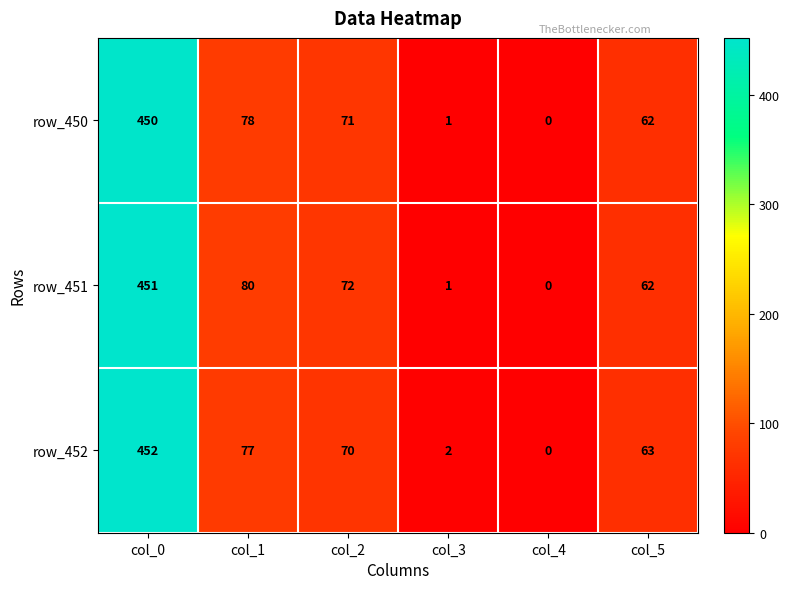

What is the approximate value of row_452 at col_5, to the nearest 10?

60